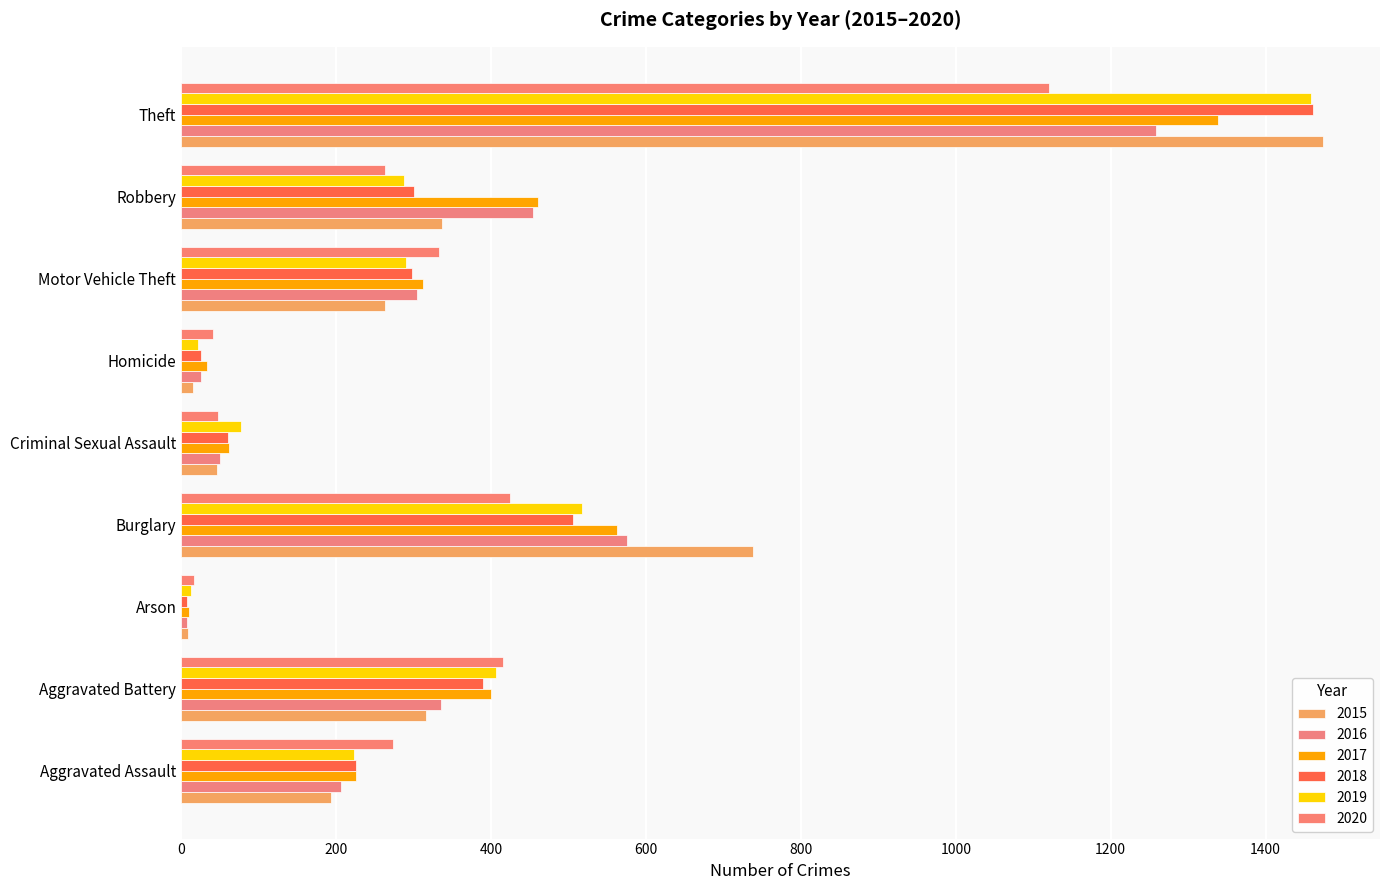

What is the approximate value of 2019 at Arson, to the nearest 10?

10